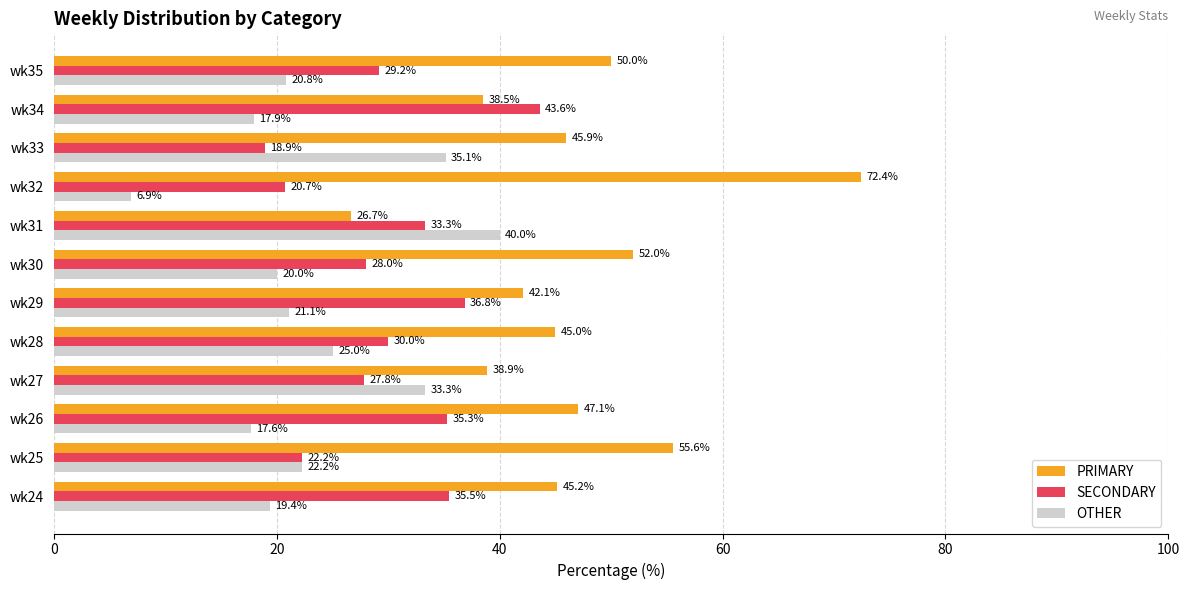

Between wk29 and wk33, which series saw the biggest shift?

SECONDARY